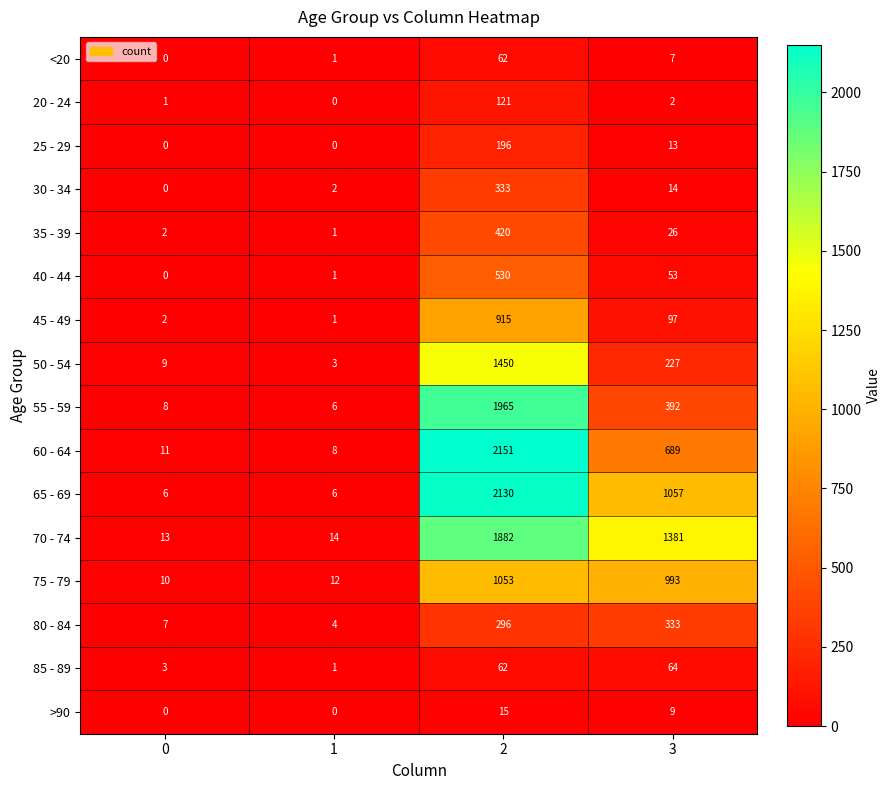

Where is 35 - 39 nearest to the value 210?

3